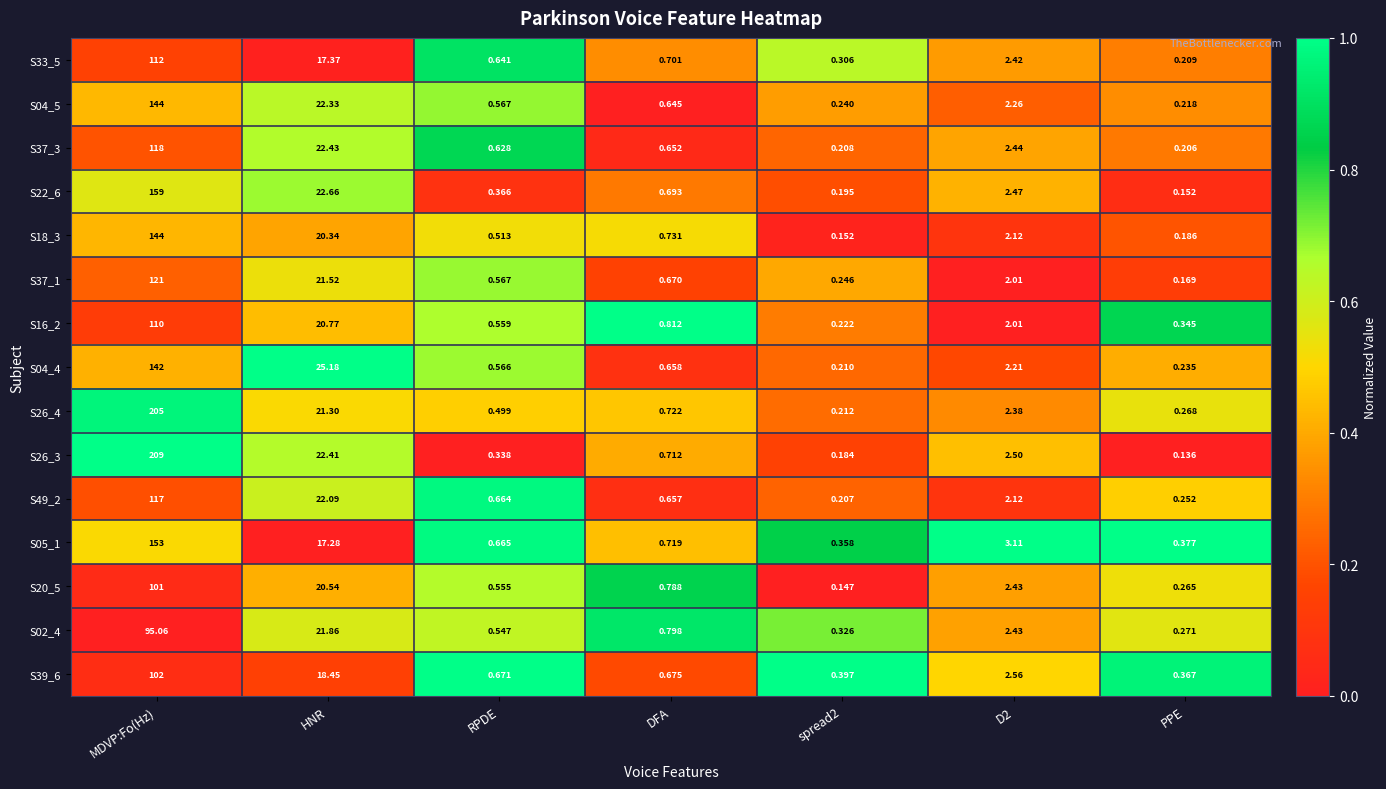

Where is S26_3 nearest to the value 104?

HNR